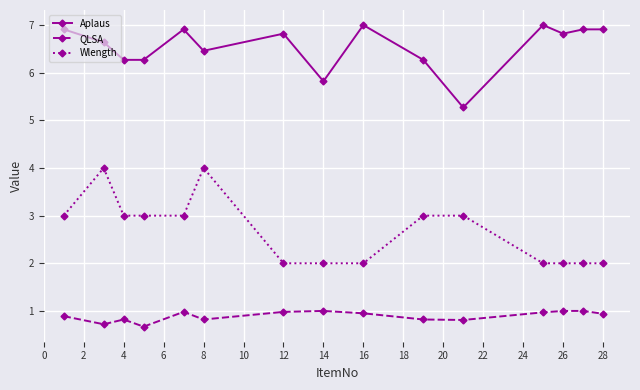

What is the maximum value shown in the chart?

7.0